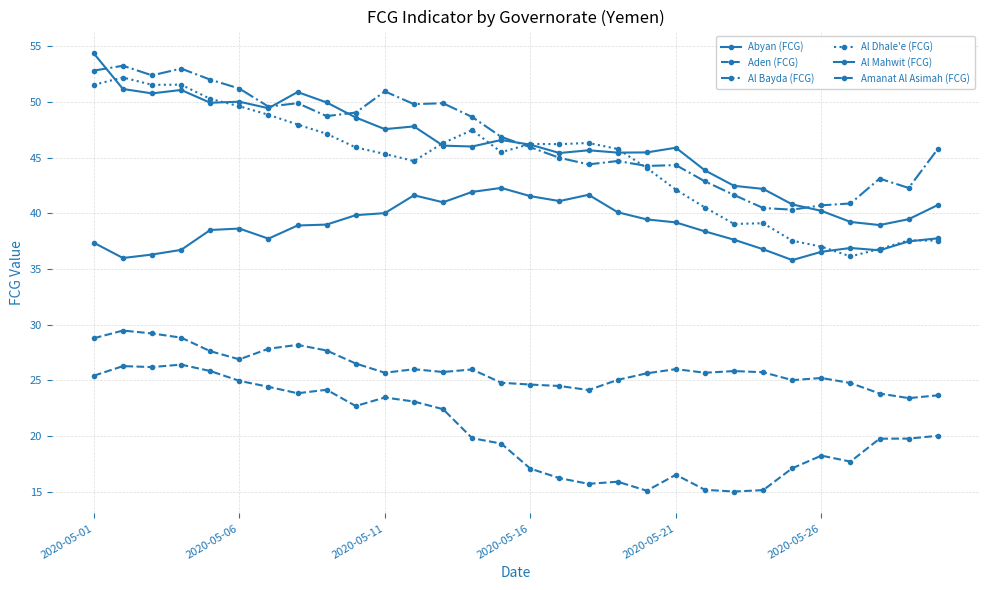

What is the maximum value for Al Dhale'e (FCG)?

52.2